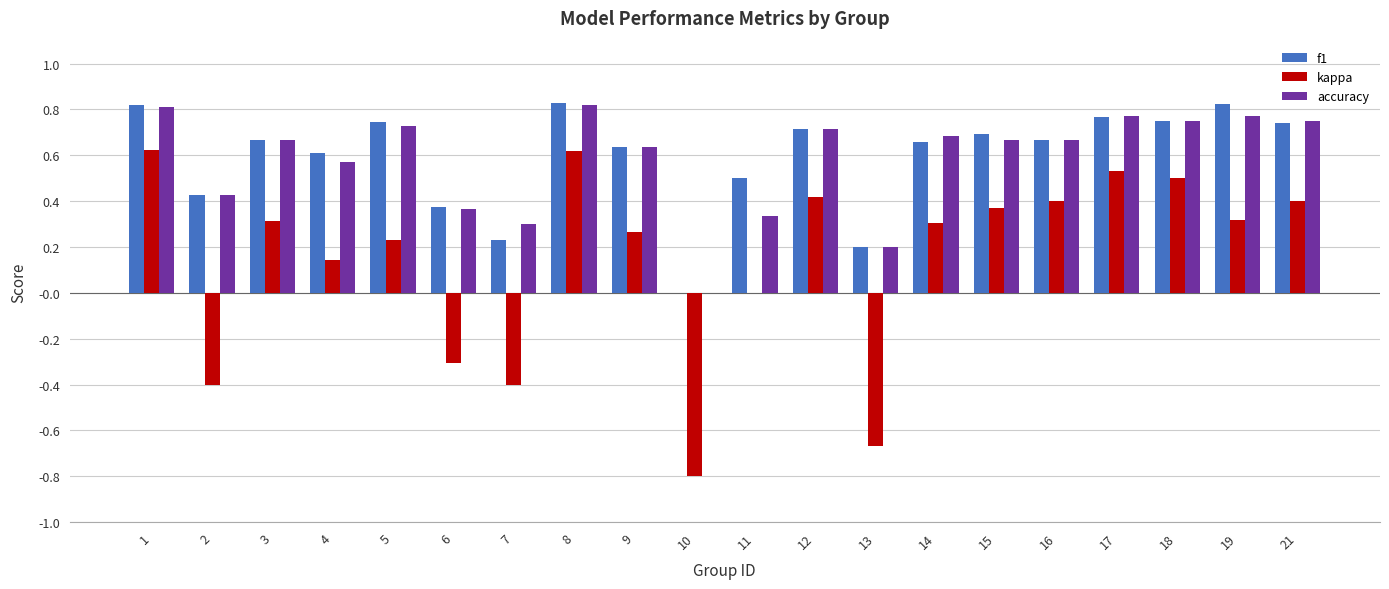

Which series has the widest spread of values?

kappa